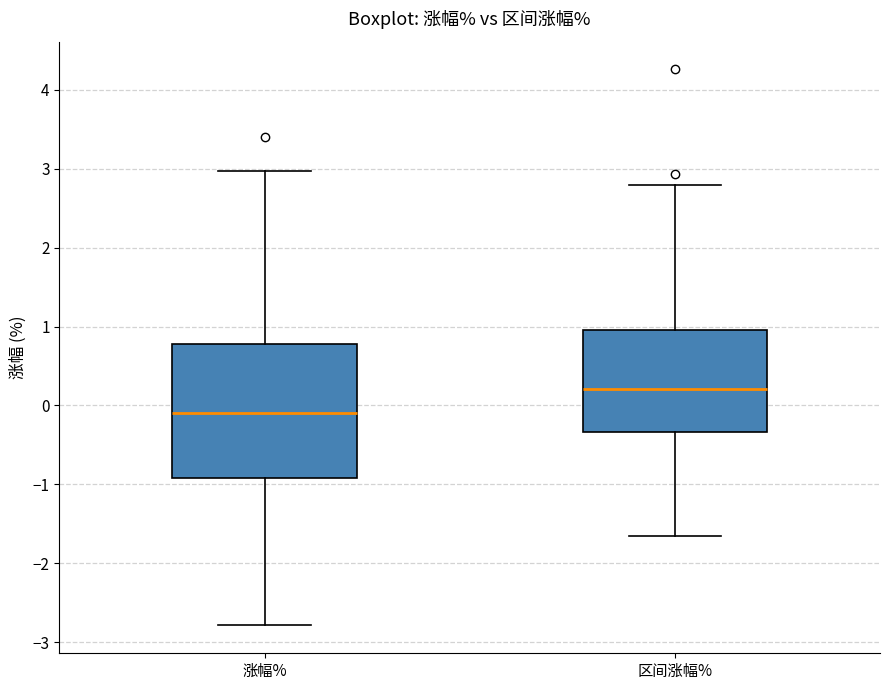

Reading left to right, read every box against the y-axis: the position of its median line, the range the box covers, and the ends of its whiskers. The values are not printed on the chart, so give them approximately, as read against the axis.

涨幅%: median -0.1, box -0.9 to 0.8, whiskers -2.8 to 3.0
区间涨幅%: median 0.2, box -0.3 to 1.0, whiskers -1.6 to 2.8